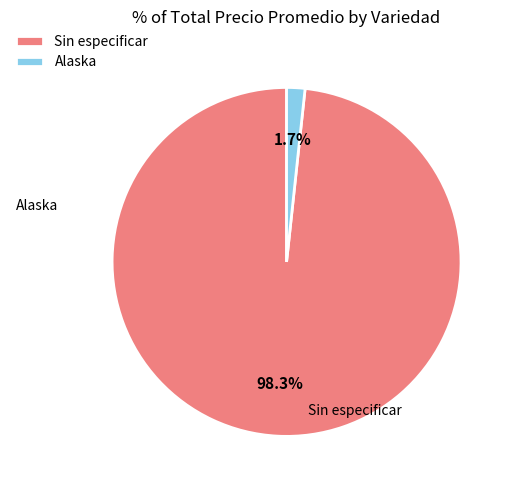

What portion of the pie excludes Alaska?

98.3%